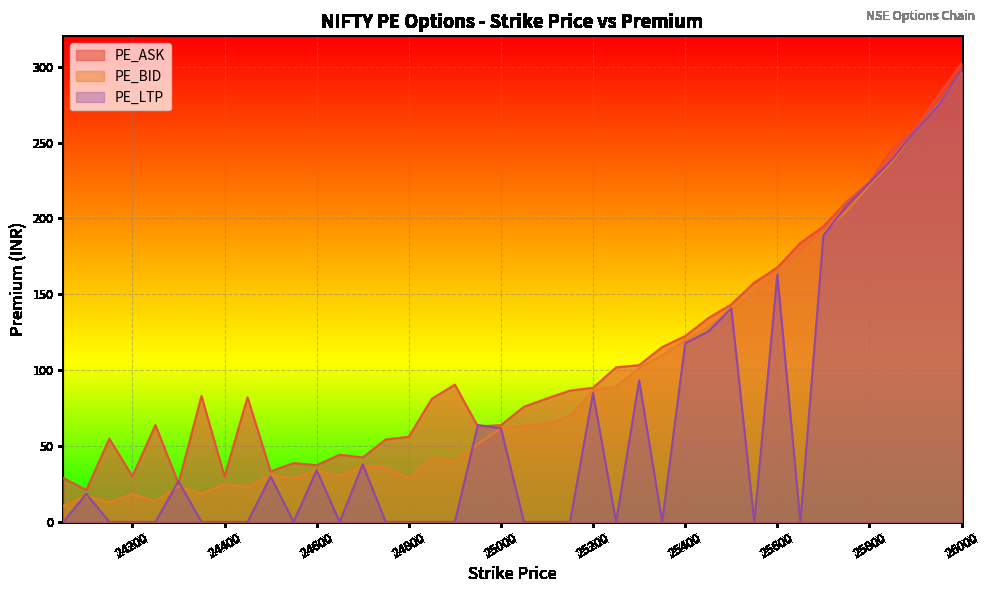

List the series in order of their overall mean, lowest first.

PE_LTP, PE_BID, PE_ASK